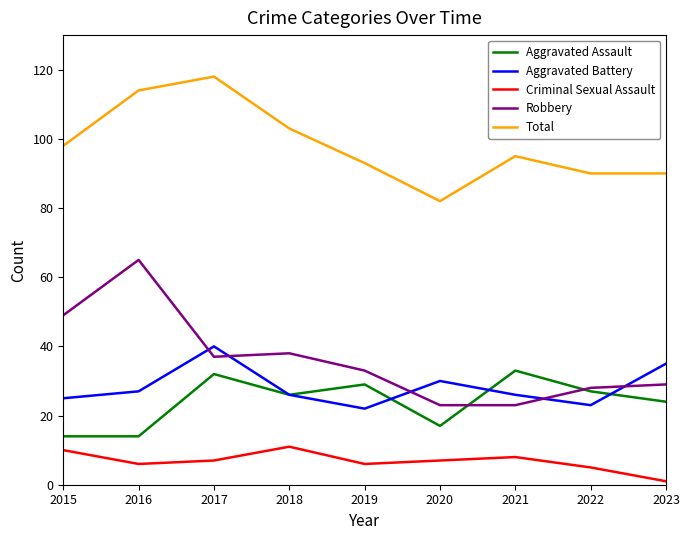

What value does the Aggravated Battery series have at 2015?

25